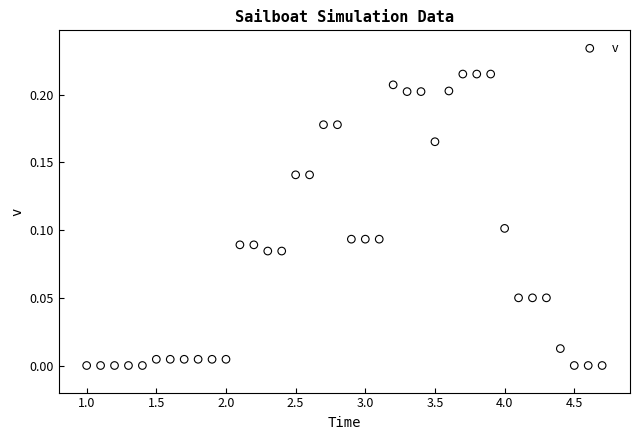

What is the range of X values (max minus min)?

3.7